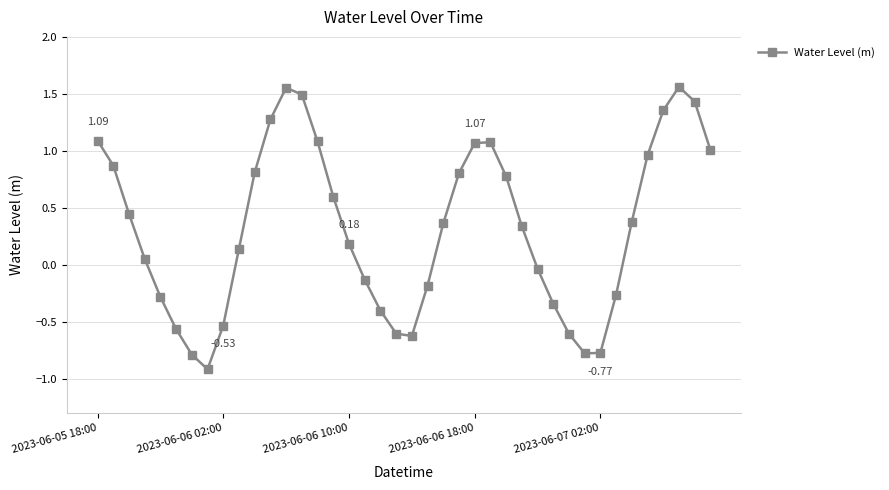

Is this an area chart (filled region under the line)?

No